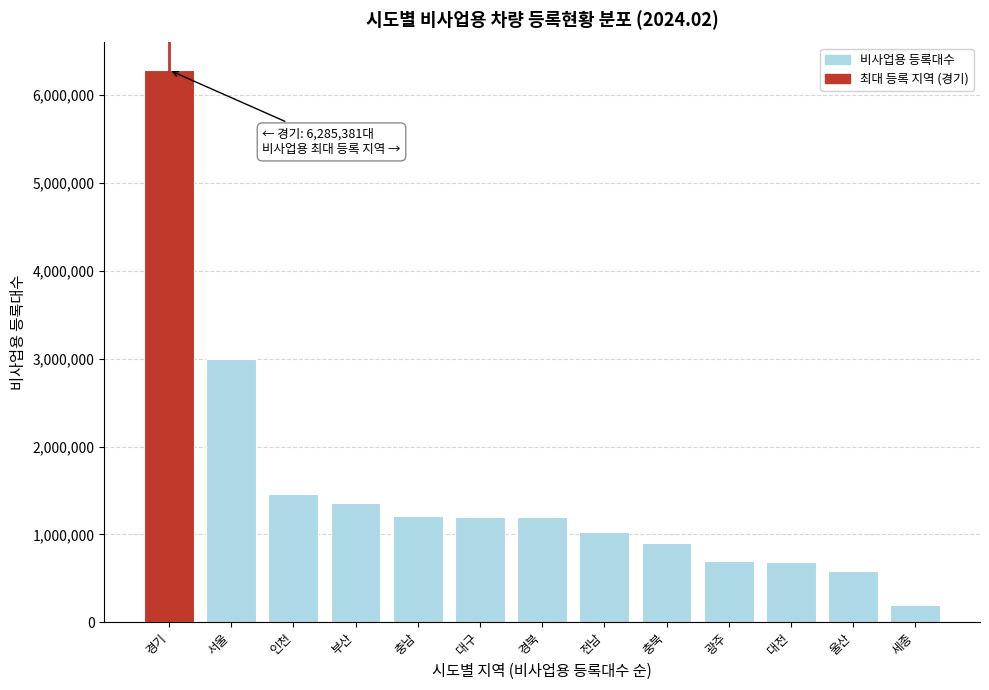

Which has a higher value, 경기 or 대구?

경기